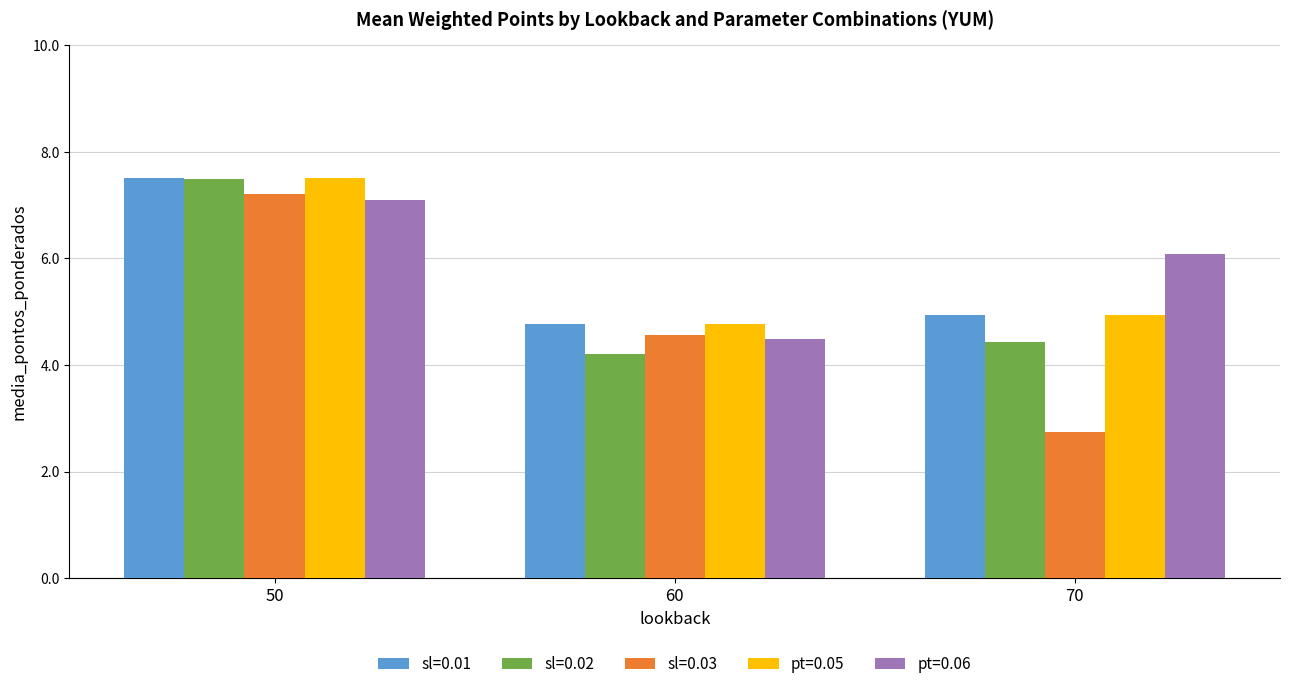

What is the difference between the second highest and minimum values in the pt=0.06 series?

1.6